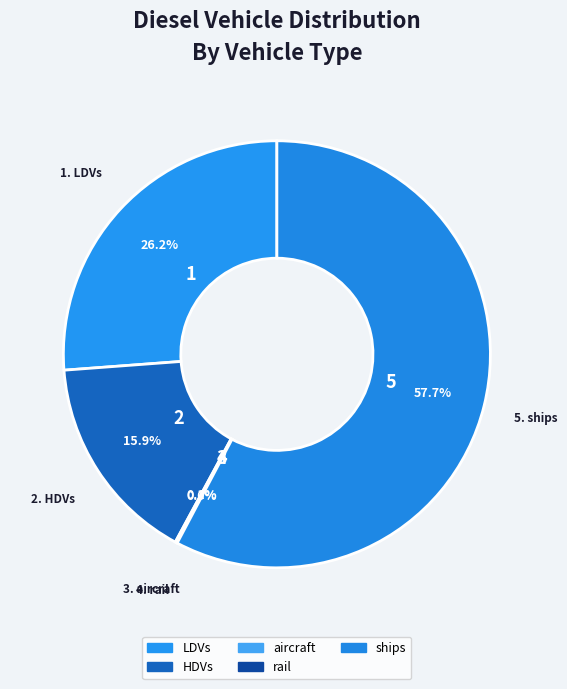

Is there a majority slice in this chart?

Yes